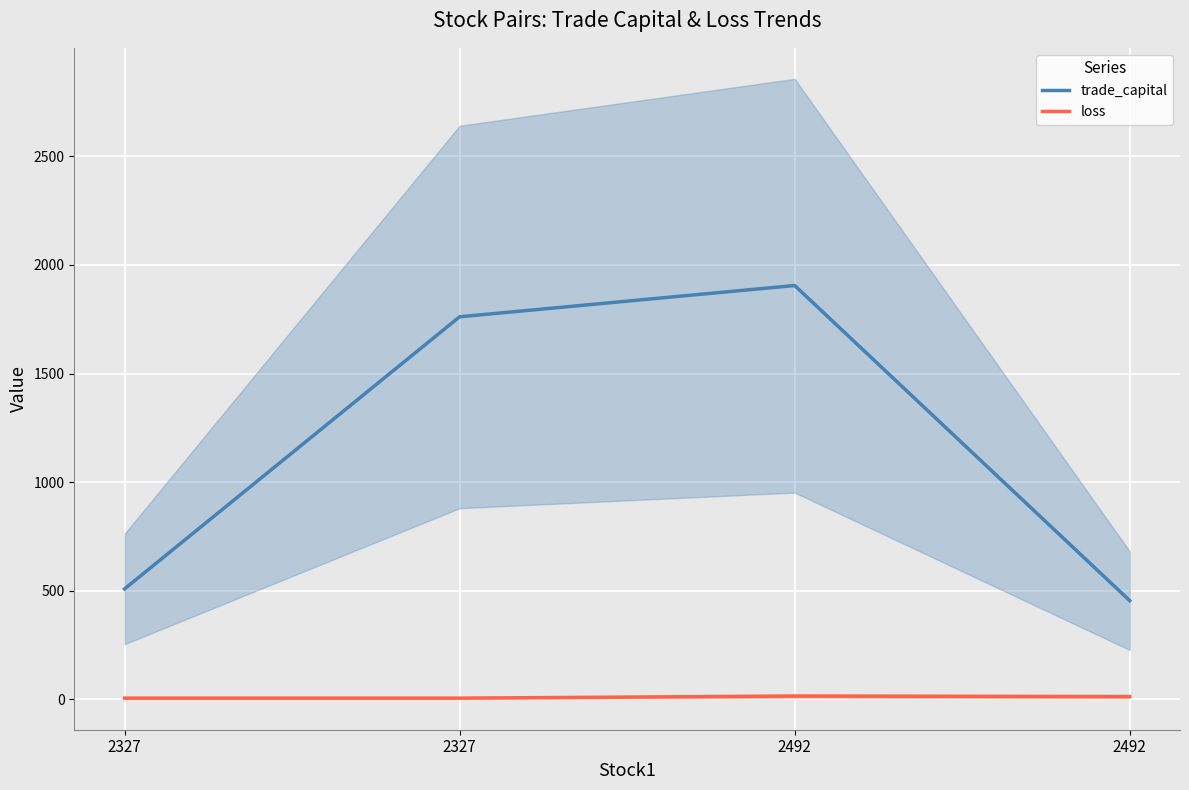

What is the value of the loss point at the 2nd from the left?

5.5